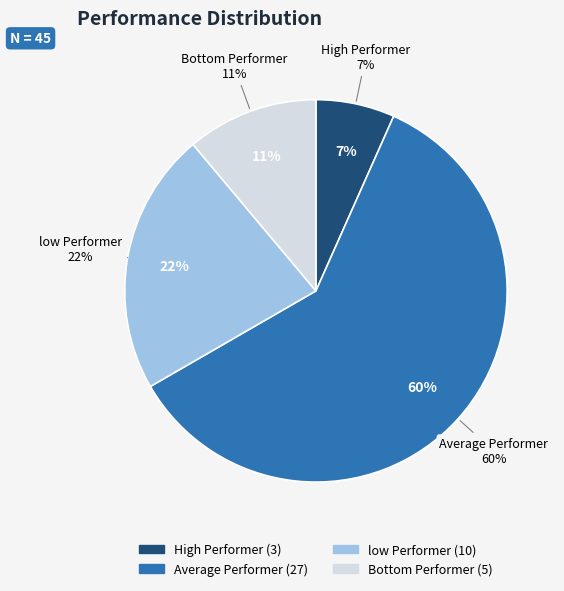

To the nearest percent, what is the difference between the largest and smallest slice percentages?

53%